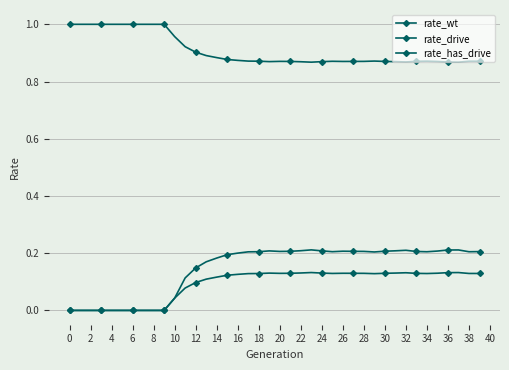

True or false: rate_wt has more than 1 interior local peaks.

True